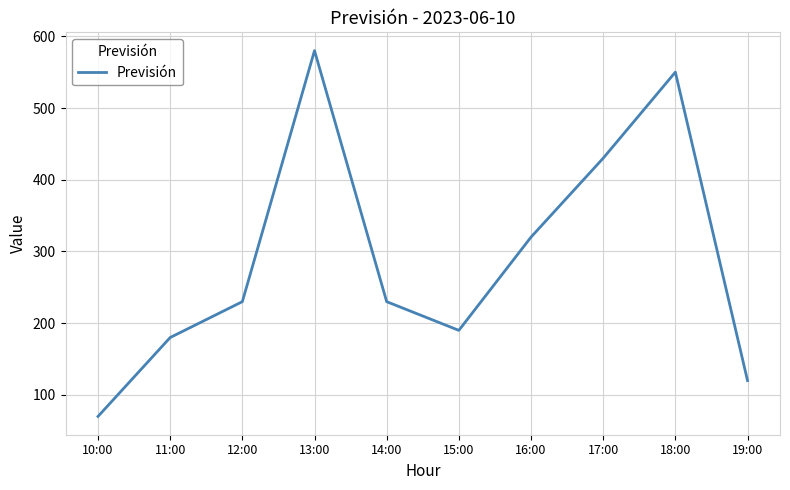

True or false: the data shows 780 at 18:00.

False